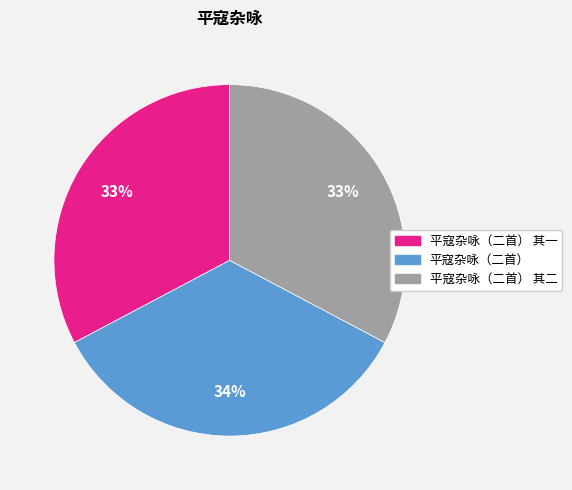

What is the ratio of the value at 平寇杂咏（二首） 其一 to the value at 平寇杂咏（二首） 其二?

1.0